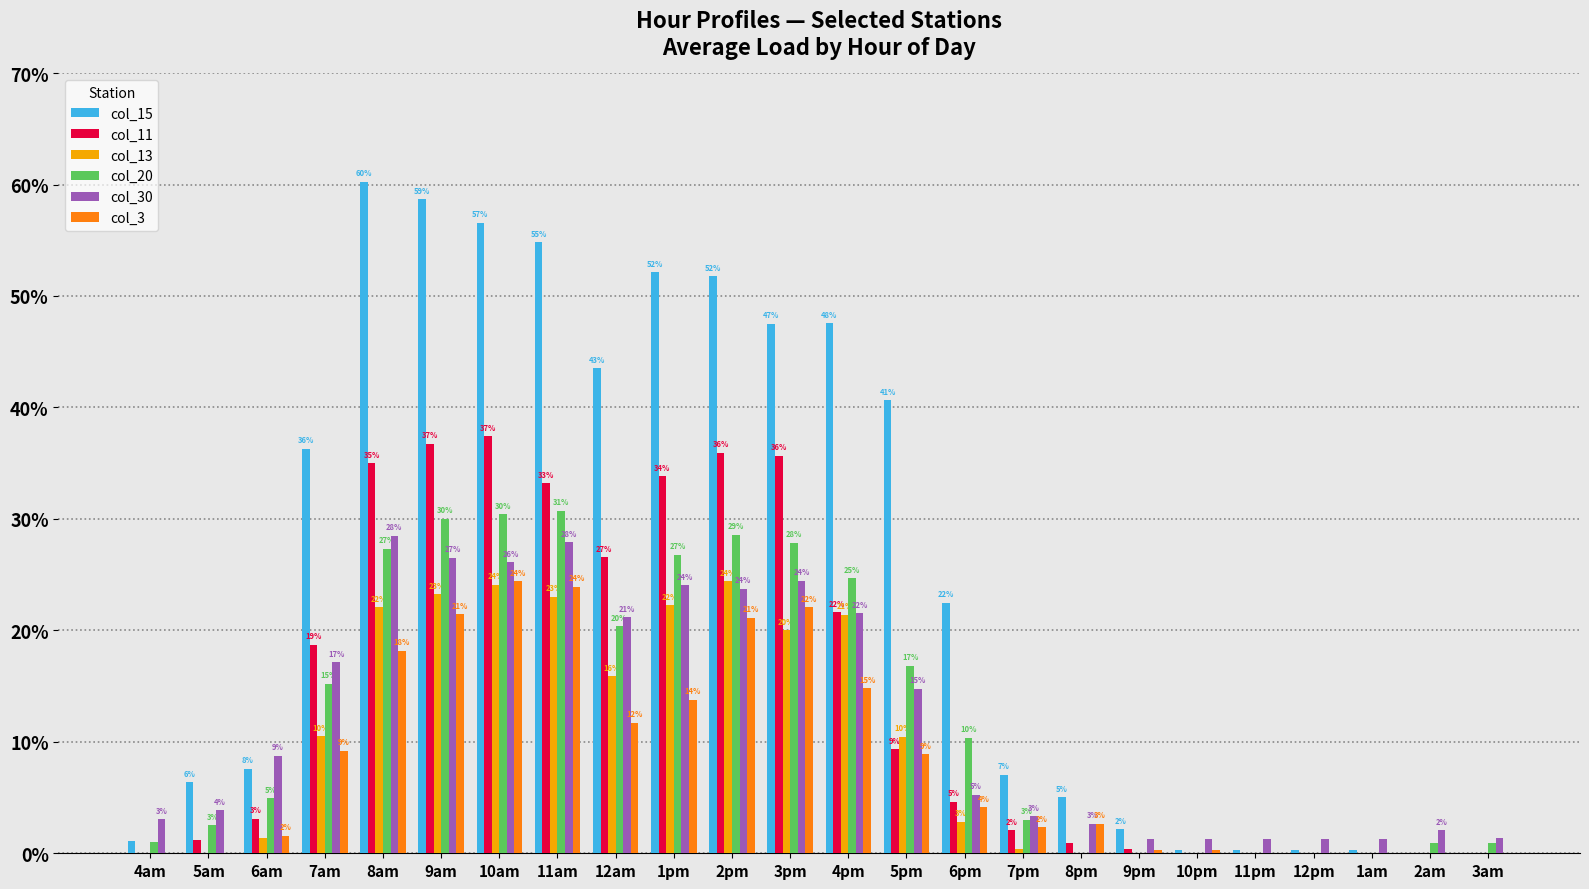

Which series has the largest range (max minus min)?

col_15